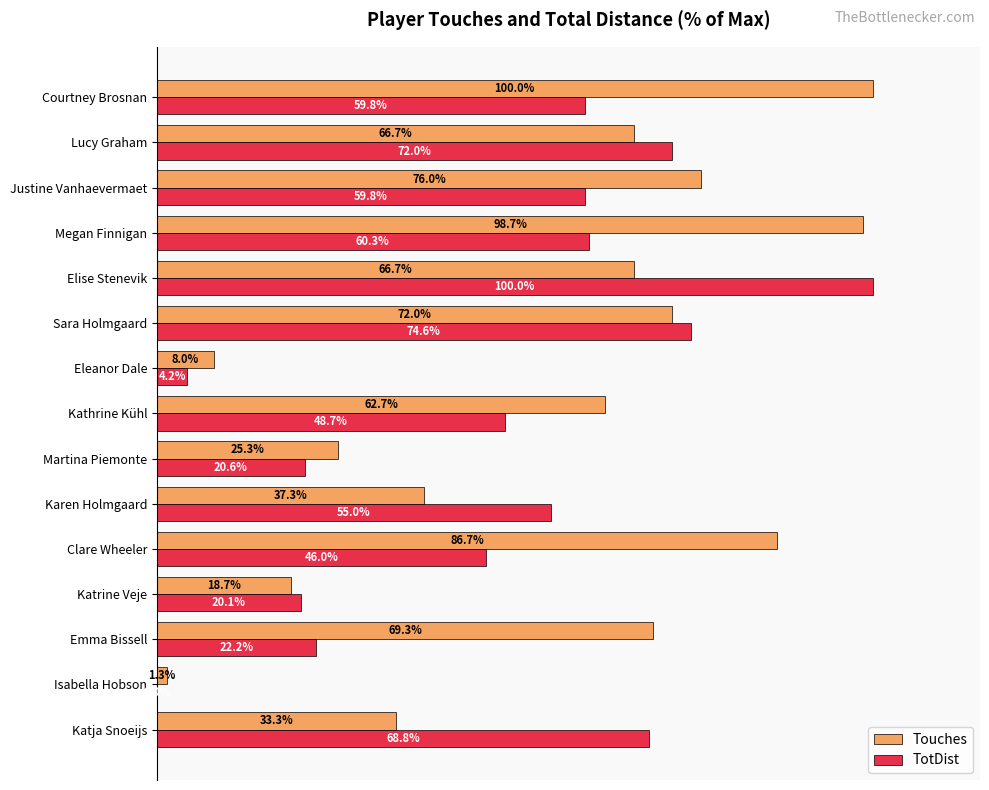

At which label is TotDist closest to 50?

Kathrine Kühl